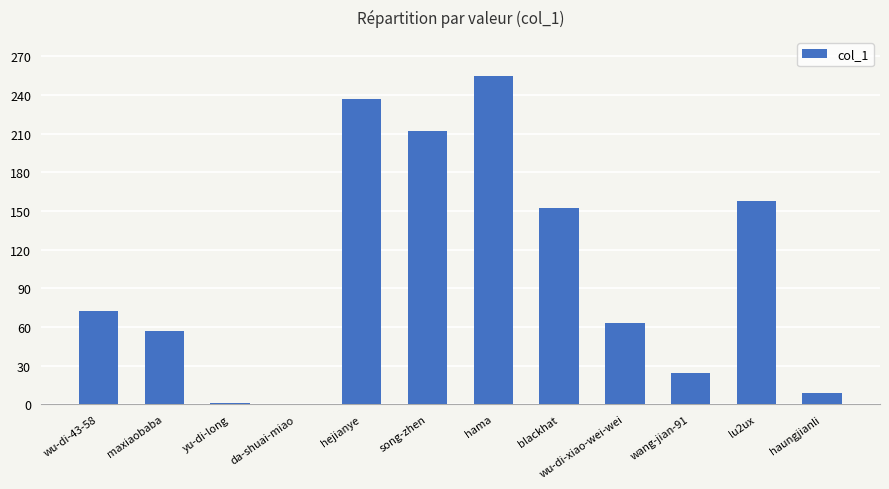

Is it true that the value at lu2ux is 158?

True